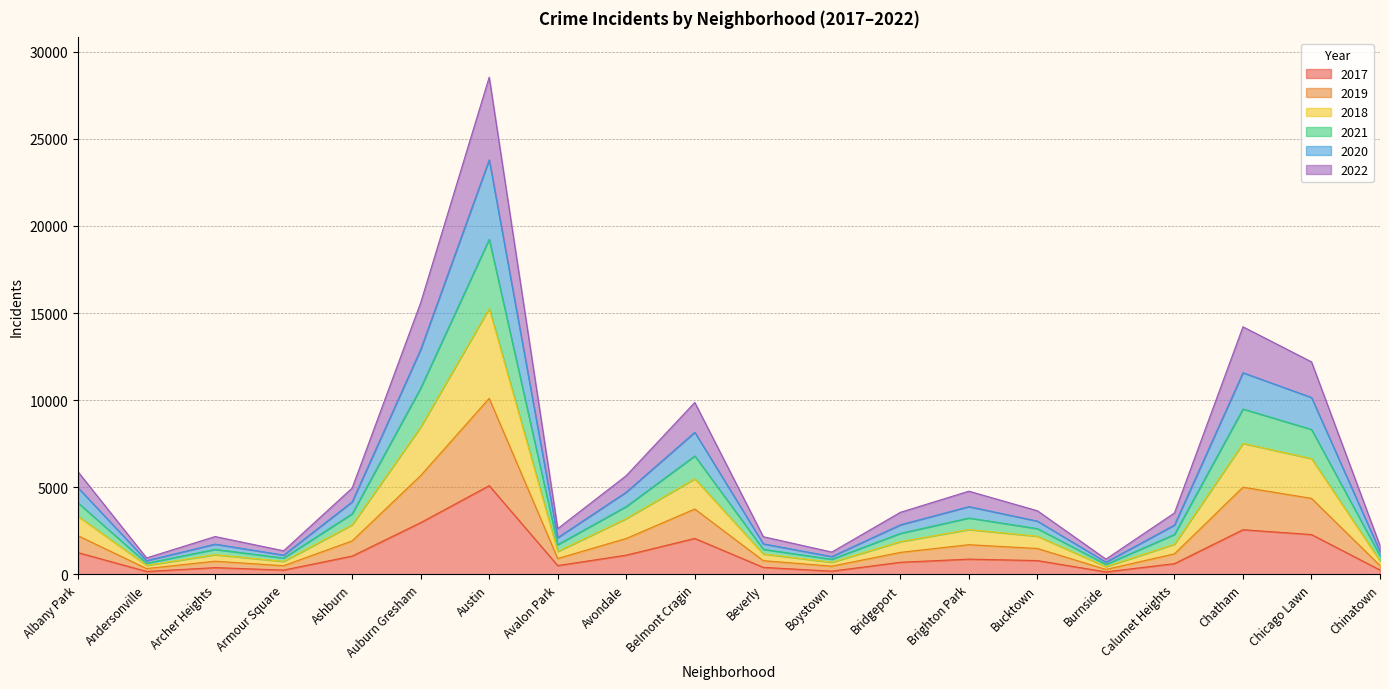

List the labels in order of 2019 value, largest first.

Austin, Auburn Gresham, Chatham, Chicago Lawn, Belmont Cragin, Albany Park, Avondale, Ashburn, Brighton Park, Bucktown, Bridgeport, Calumet Heights, Avalon Park, Beverly, Archer Heights, Chinatown, Armour Square, Boystown, Andersonville, Burnside